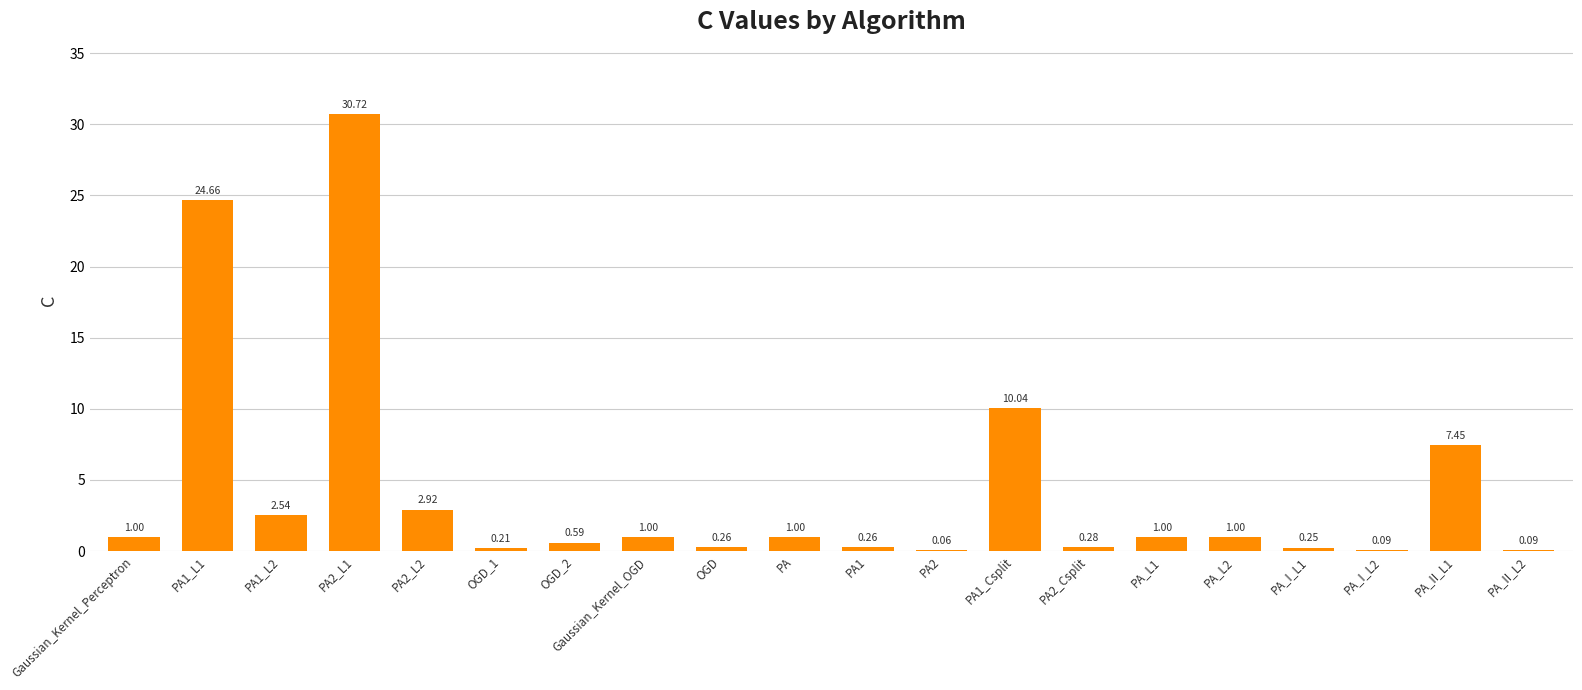

Are the bars horizontal?

No